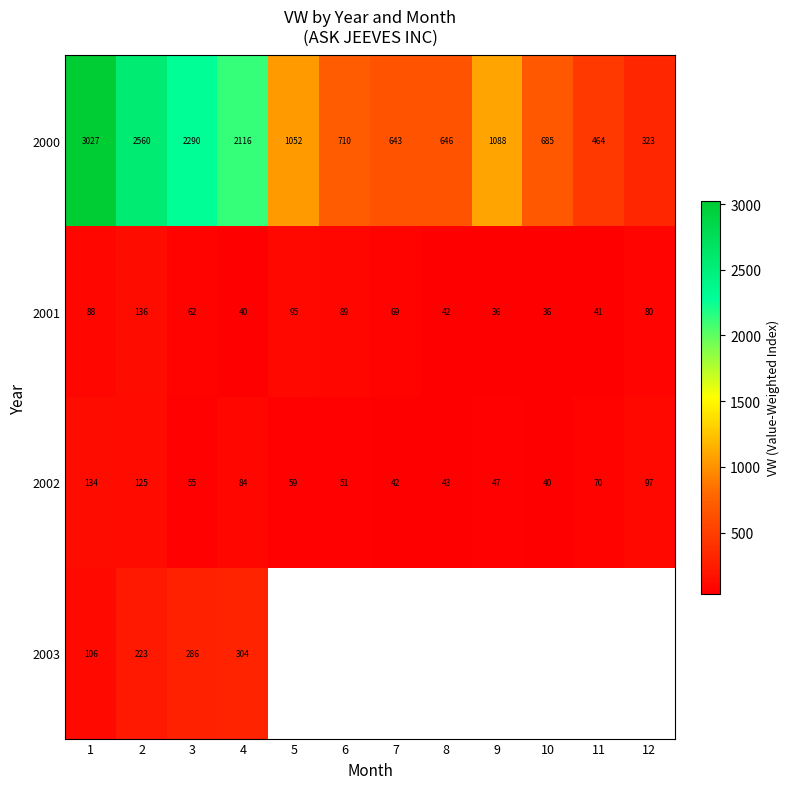

Is the value of 2000 at 2 greater than the value of 2002 at 9?

Yes